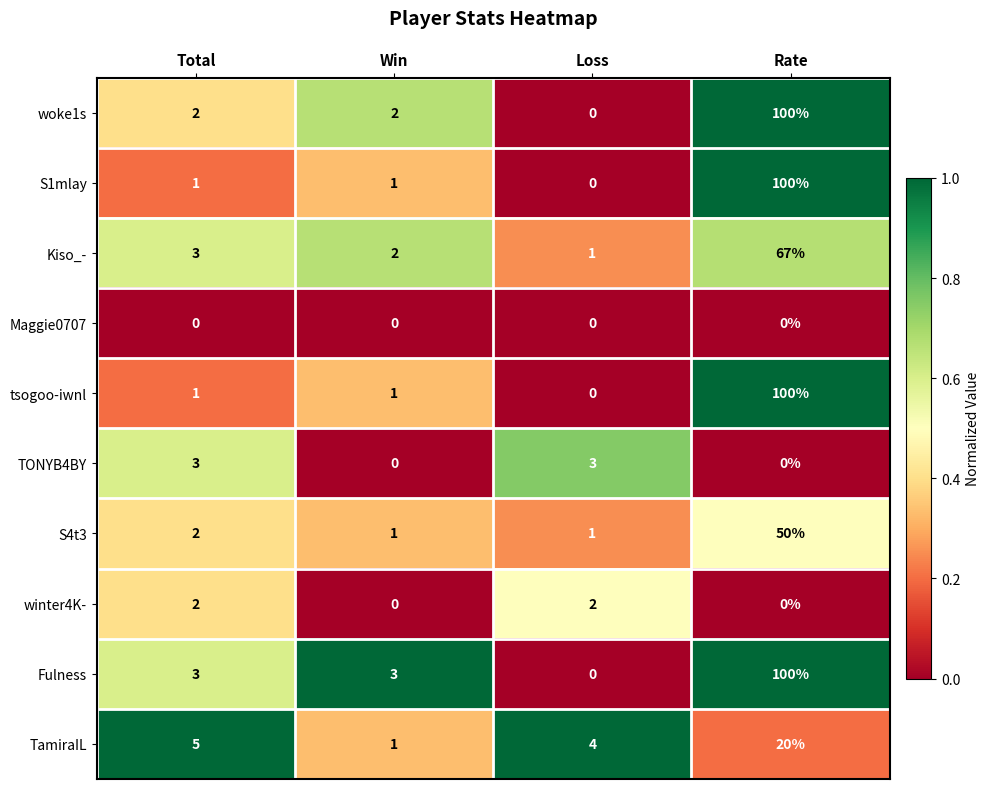

What is the sum of the woke1s values at Total and Win?

4